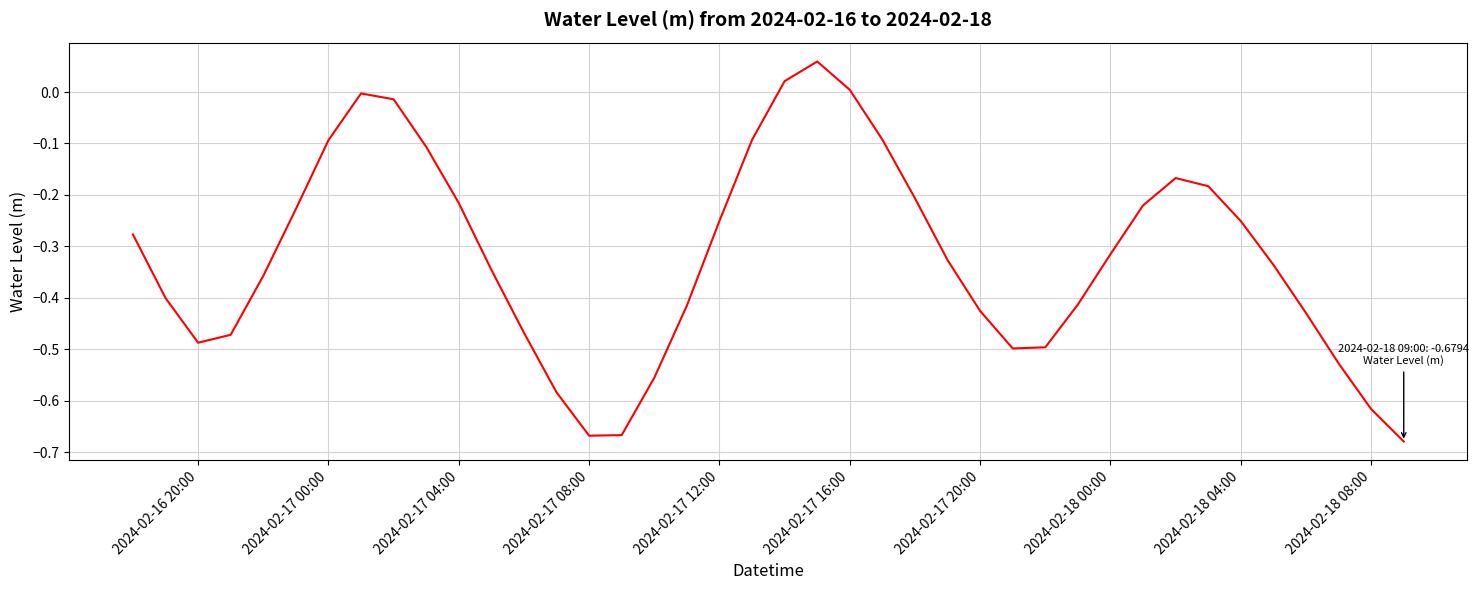

What is the difference between the maximum and minimum values?

0.7